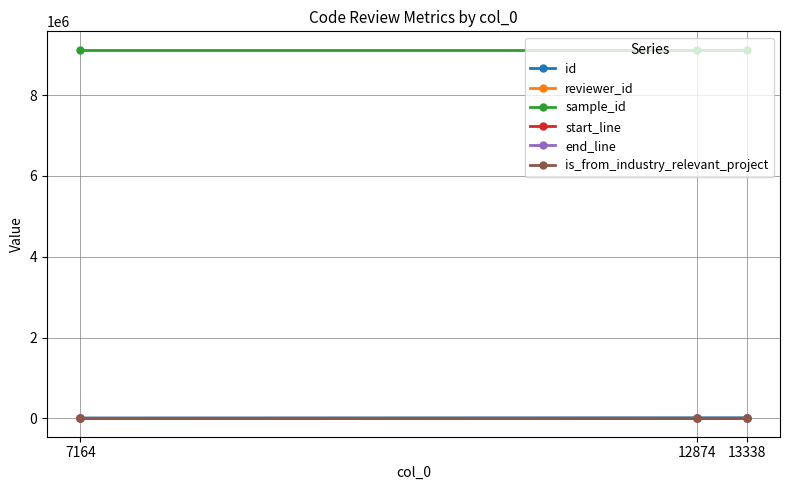

Which series has the largest total across all categories?

sample_id